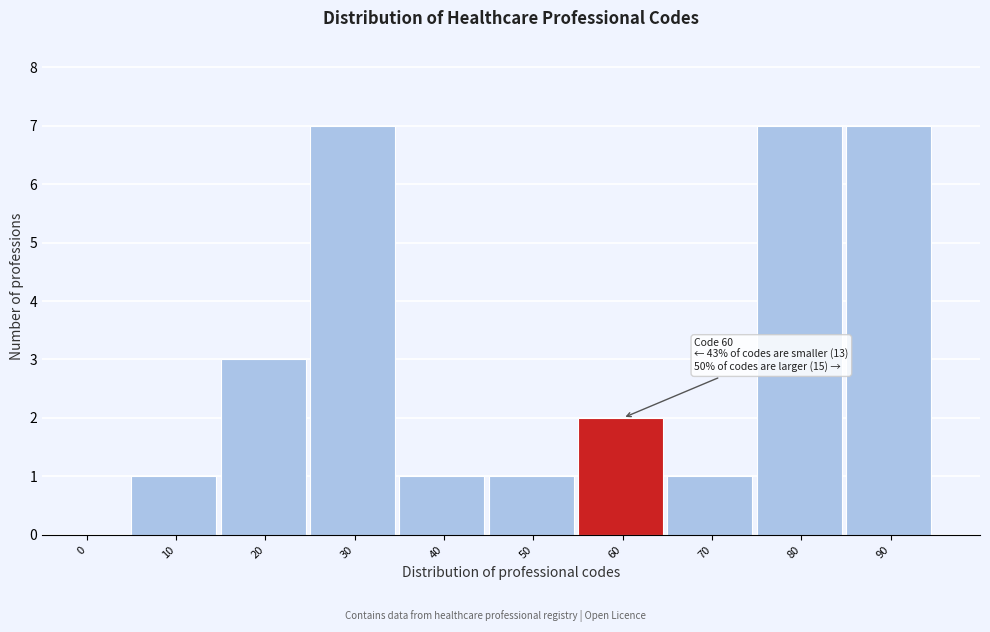

Reading right to left, what are all the values shown in this chart?

90=7	80=7	70=1	60=2	50=1	40=1	30=7	20=3	10=1	0=0